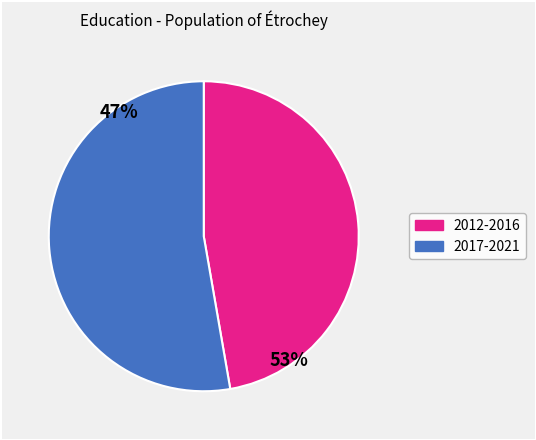

Is there a majority slice in this chart?

Yes